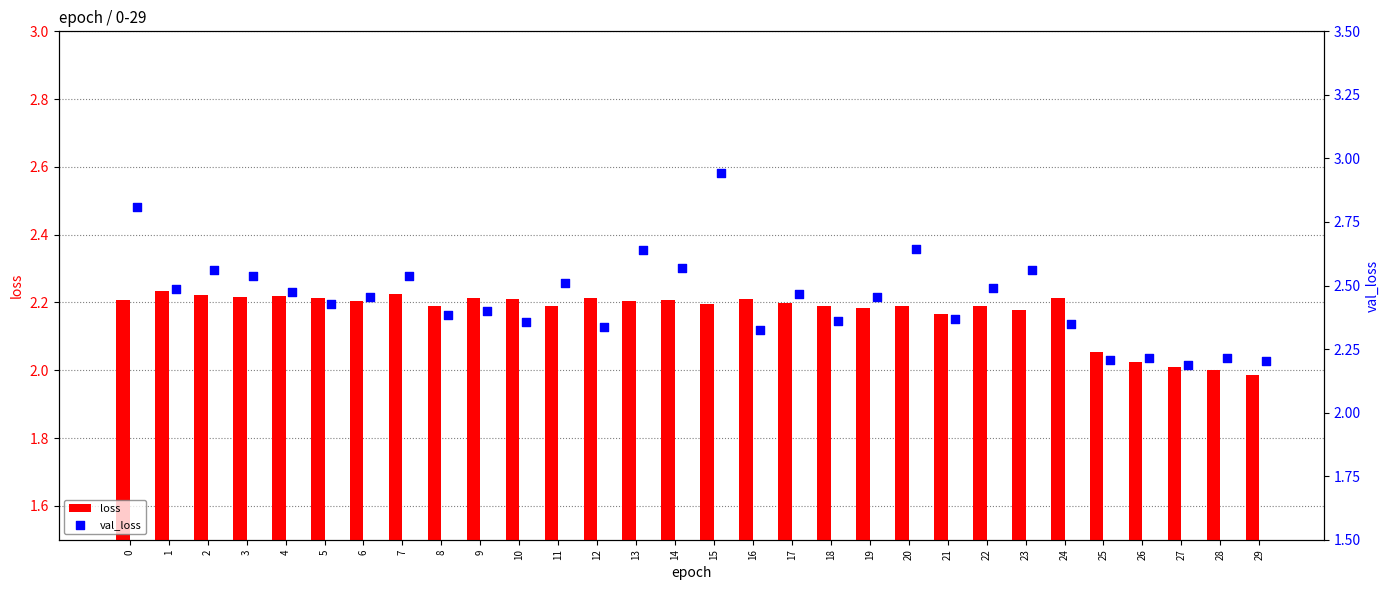

At which category is the sum across all series the highest?

15